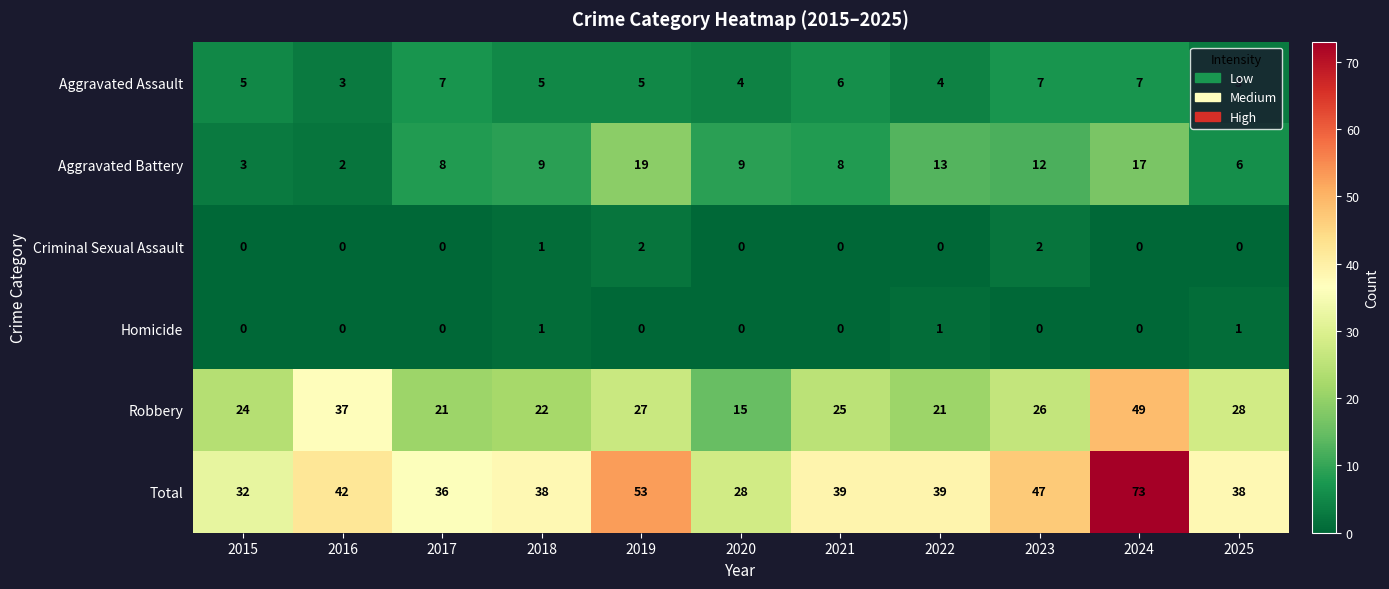

What is the difference between the highest and lowest values at 2017?

36